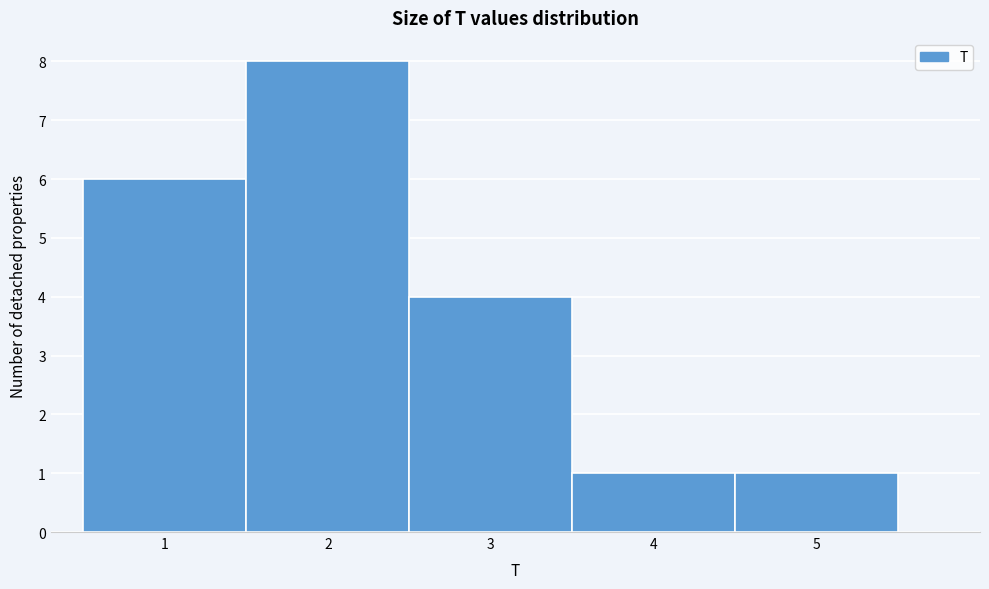

Reading left to right, transcribe this chart: for each bar, give the range it covers on the x-axis and its height. The values are not printed on the chart, so give them approximately, as read against the axis.

0.5 to 1.5: 6
1.5 to 2.5: 8
2.5 to 3.5: 4
3.5 to 4.5: 1
4.5 to 5.5: 1